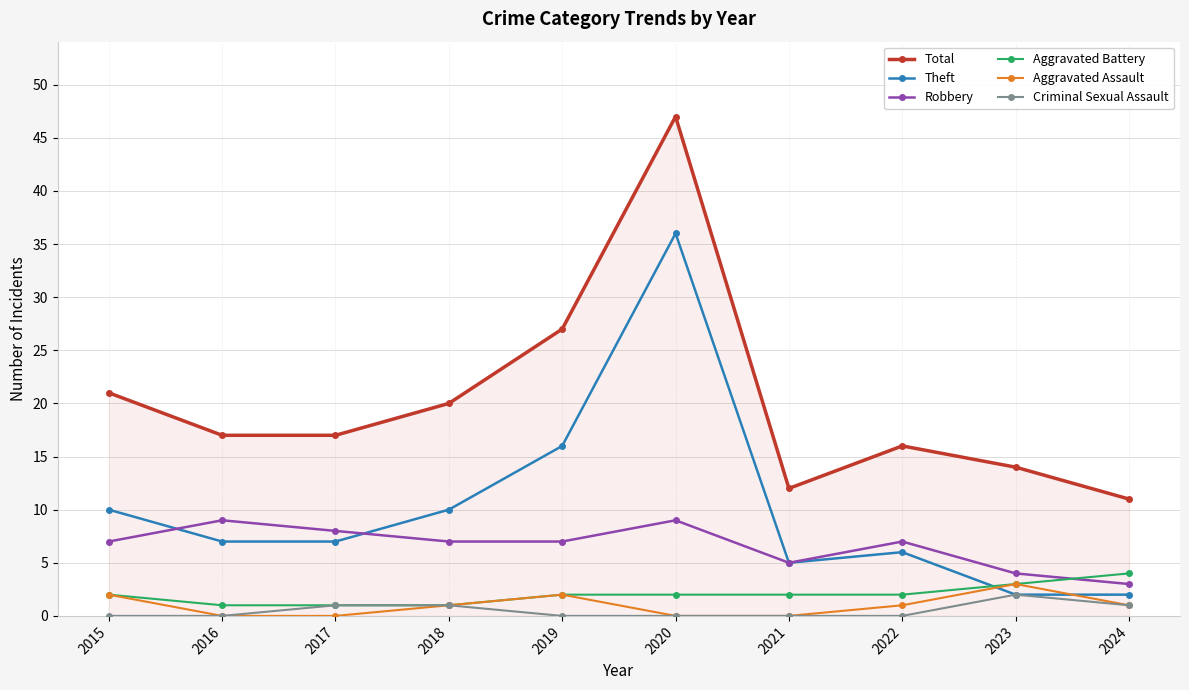

At which category does Aggravated Assault reach its first local peak?

2019